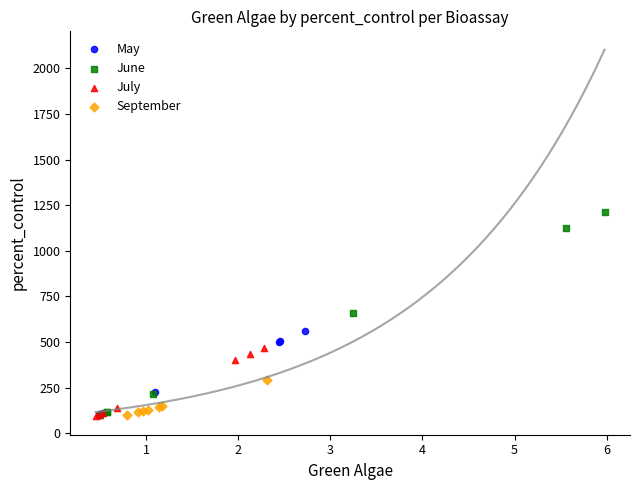

Which series reaches the maximum Y coordinate?

June